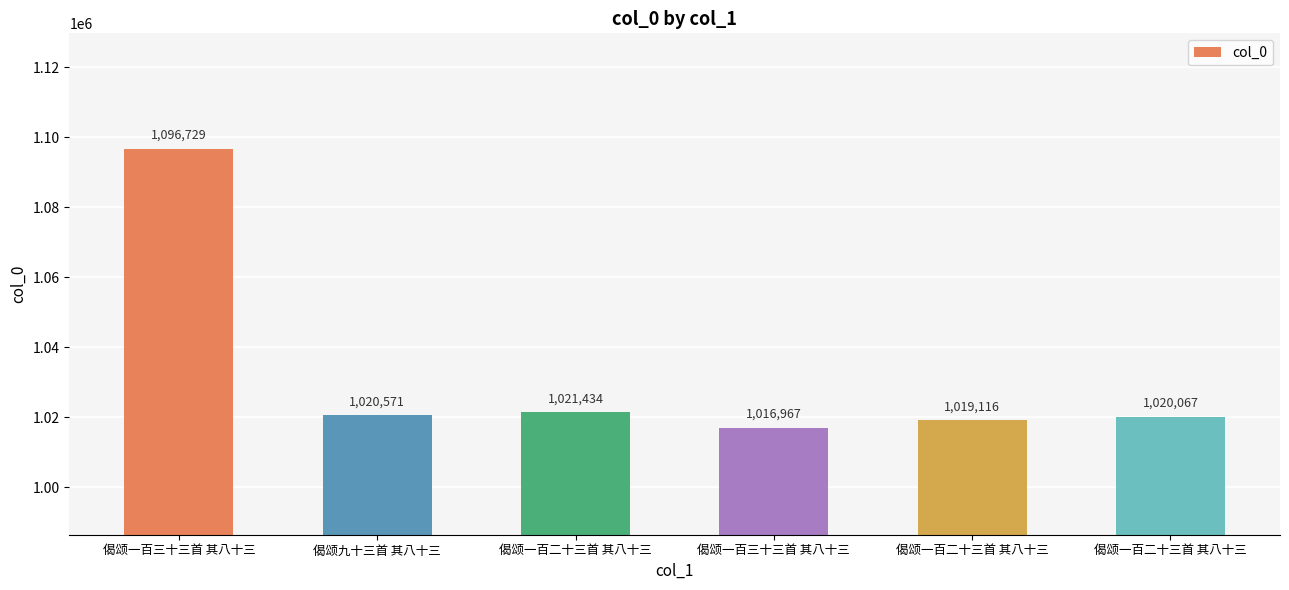

Are the bars grouped side by side (vs. stacked)?

No